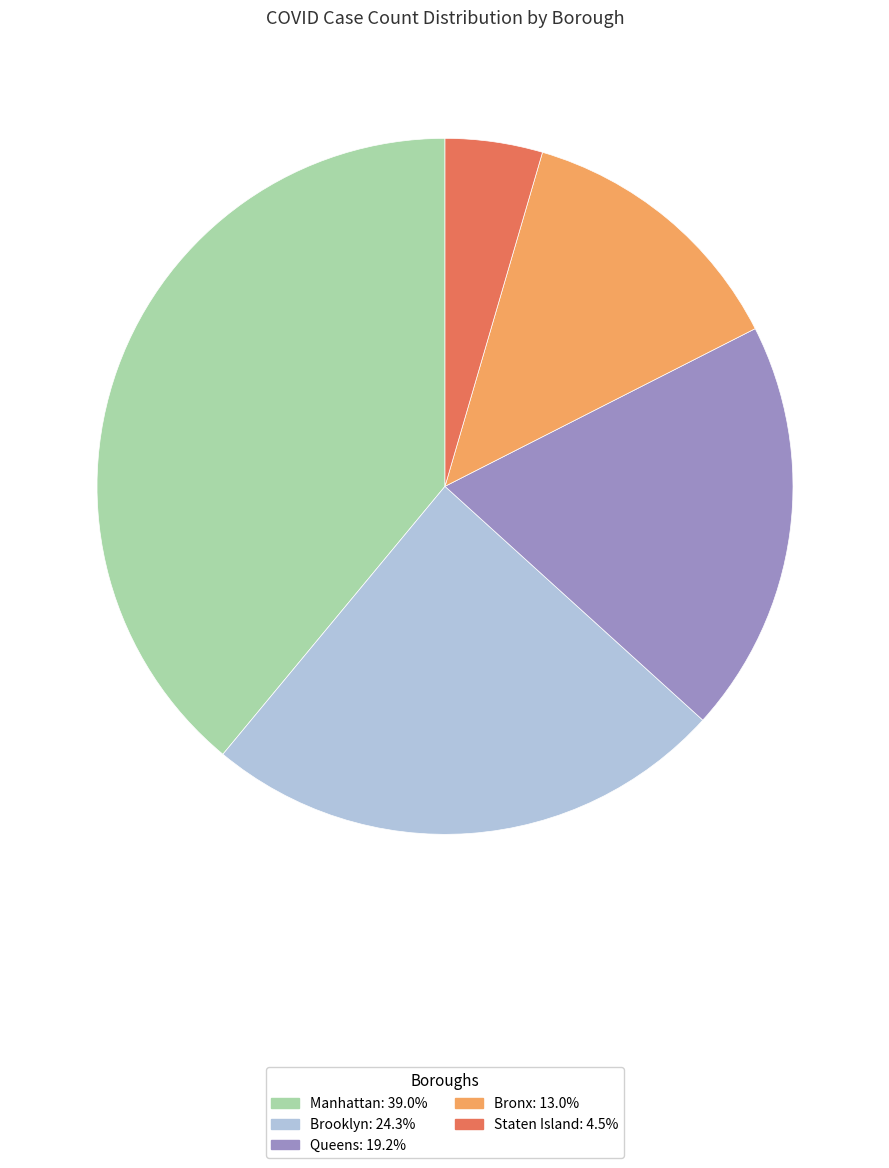

Do Manhattan: 39.0% and Staten Island: 4.5% together represent more than half of the pie?

No